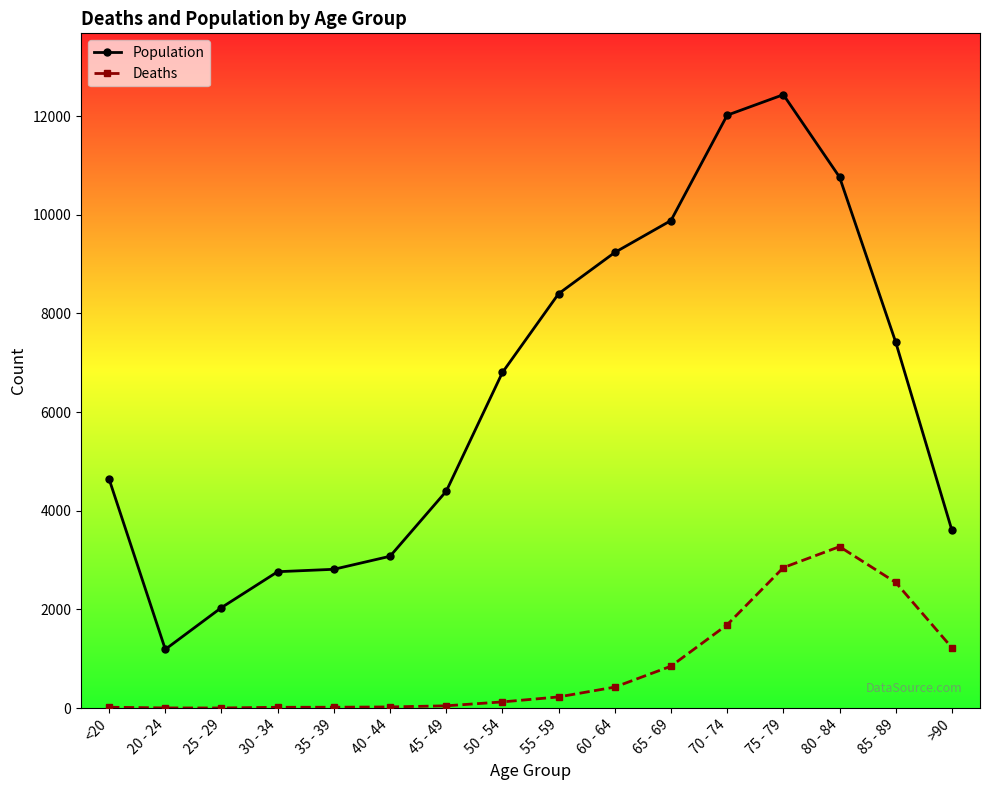

Is the value of Deaths at 65 - 69 greater than the value of Population at 65 - 69?

No